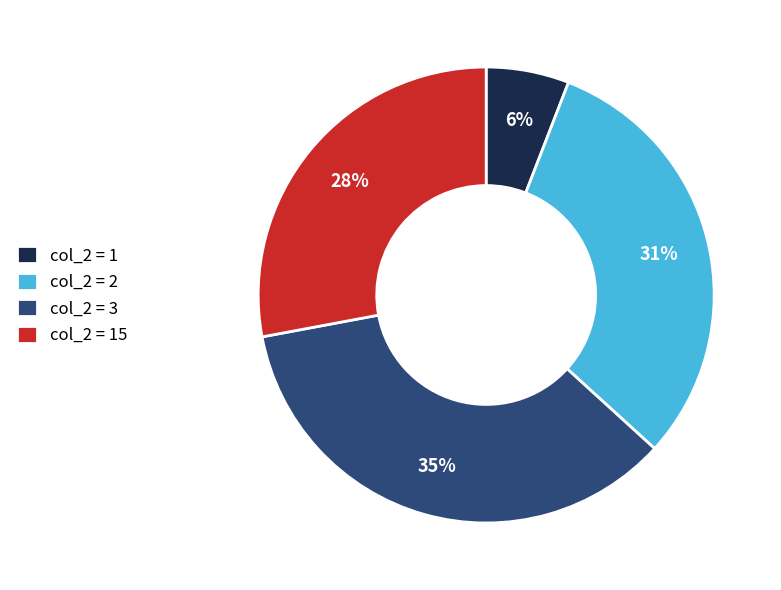

Approximately how many times larger is the value at col_2 = 2 compared to col_2 = 15?

1.1